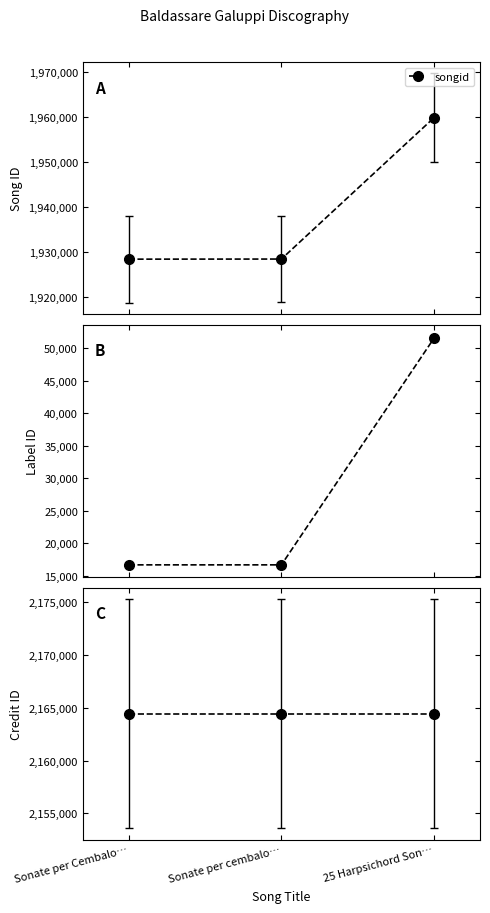

Between 25 Harpsichord Son… and Sonate per cembalo…, which is larger?

25 Harpsichord Son…